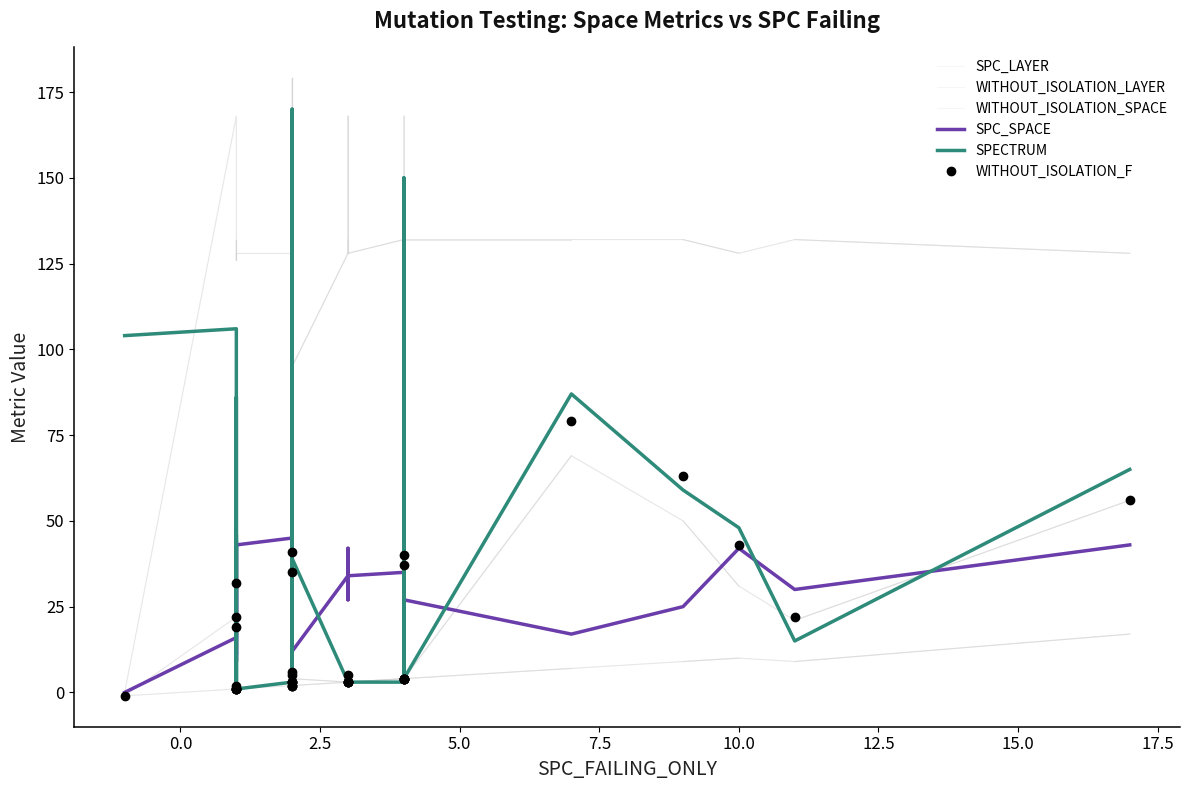

True or false: WITHOUT_ISOLATION_SPACE and WITHOUT_ISOLATION_LAYER intersect in this chart.

False